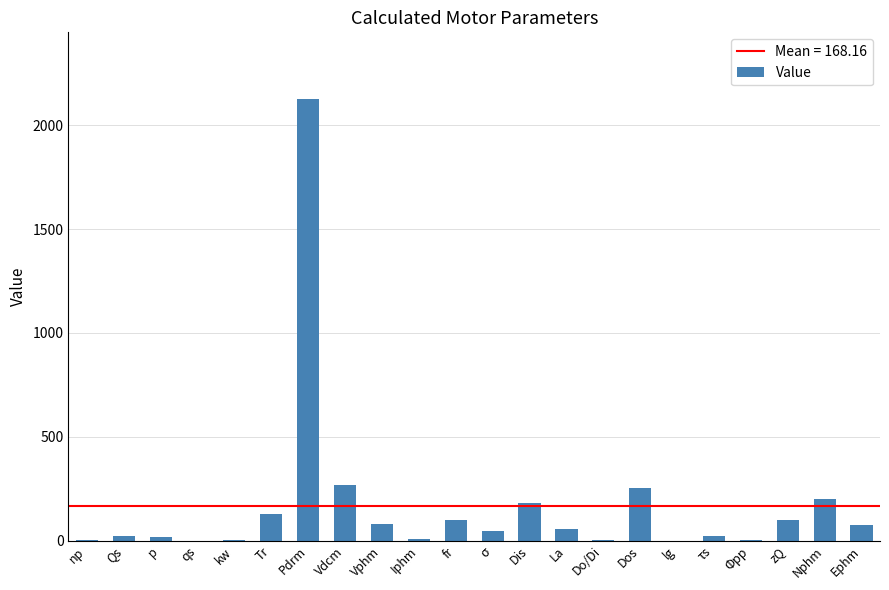

Between qs and Tr, which is larger?

Tr